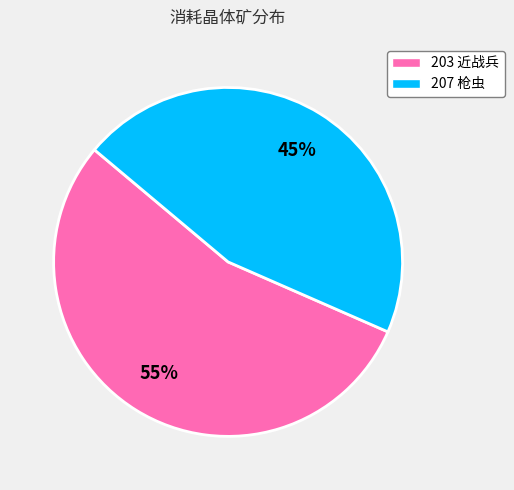

To the nearest percent, what percentage of the pie is 207?

45%